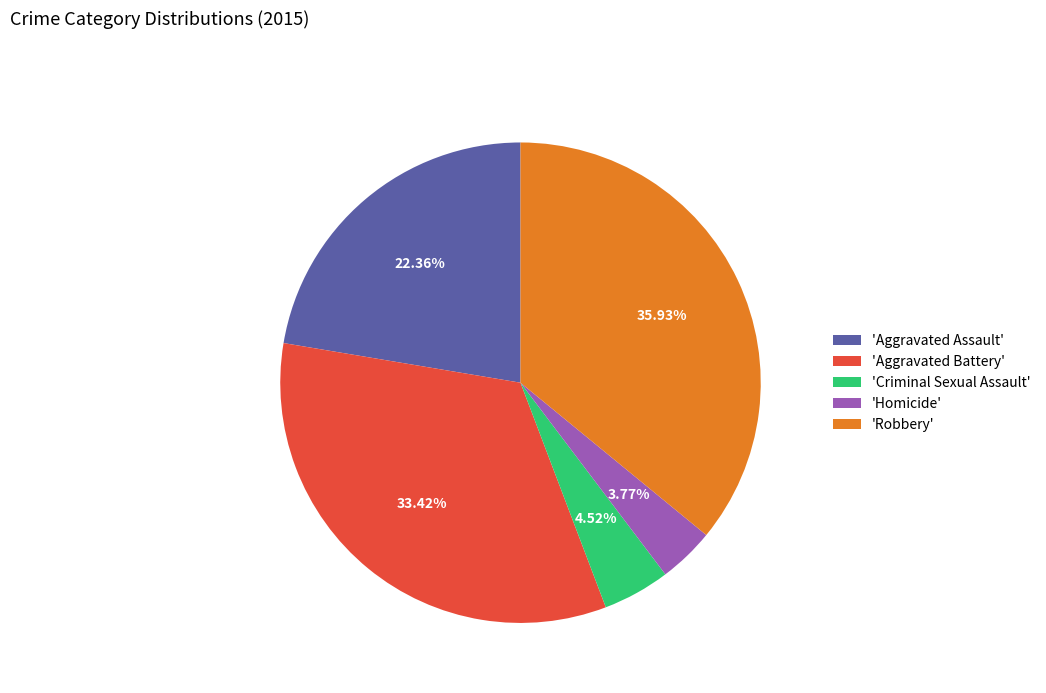

Is there any slice that represents more than half of the pie?

No